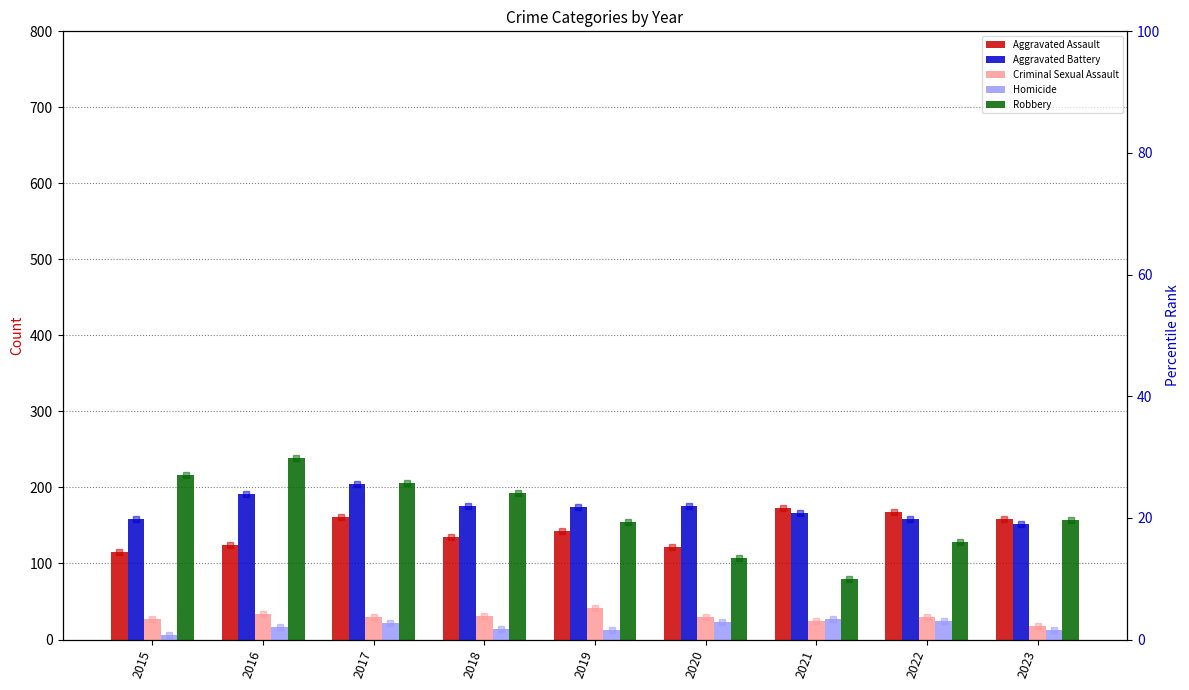

At how many categories does at least one series exceed 114?

9